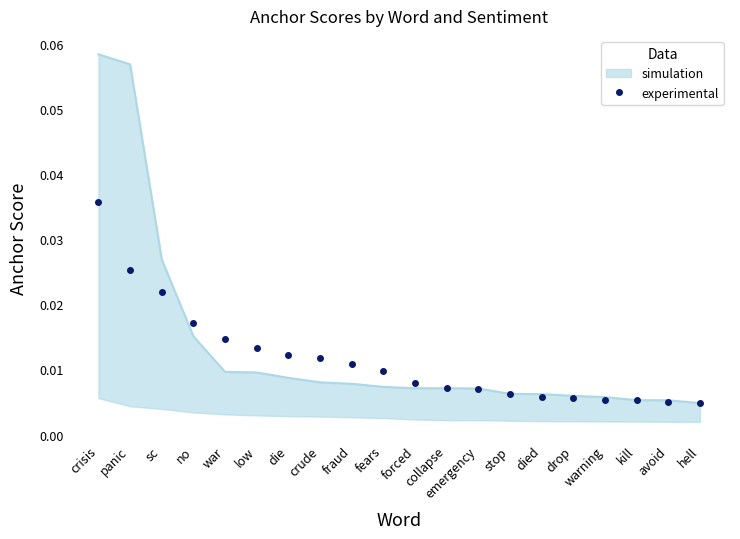

True or false: there are more than 0 points higher than both neighbors.

False